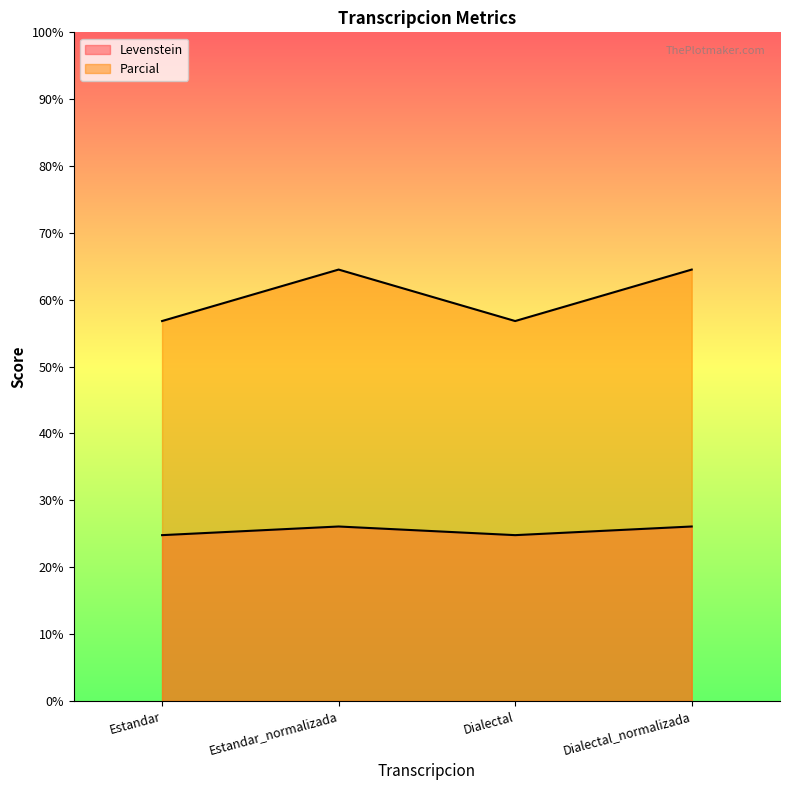

Reading left to right, extract all data points from this chart.

Levenstein: Estandar=24.8	Estandar_normalizada=26.1	Dialectal=24.8	Dialectal_normalizada=26.1
Parcial: Estandar=56.8	Estandar_normalizada=64.5	Dialectal=56.8	Dialectal_normalizada=64.5